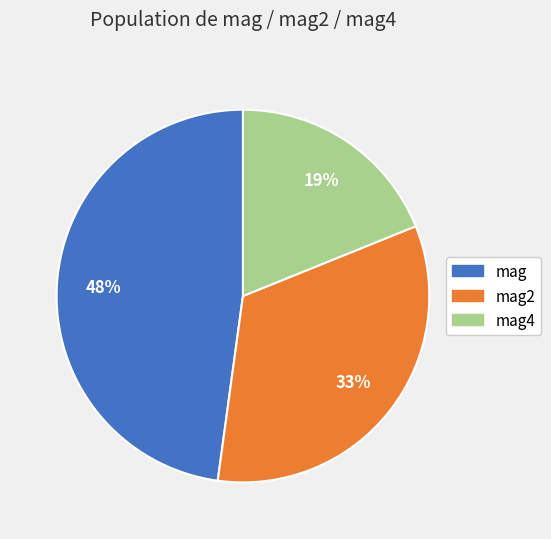

To the nearest percent, what is the average slice percentage?

33%